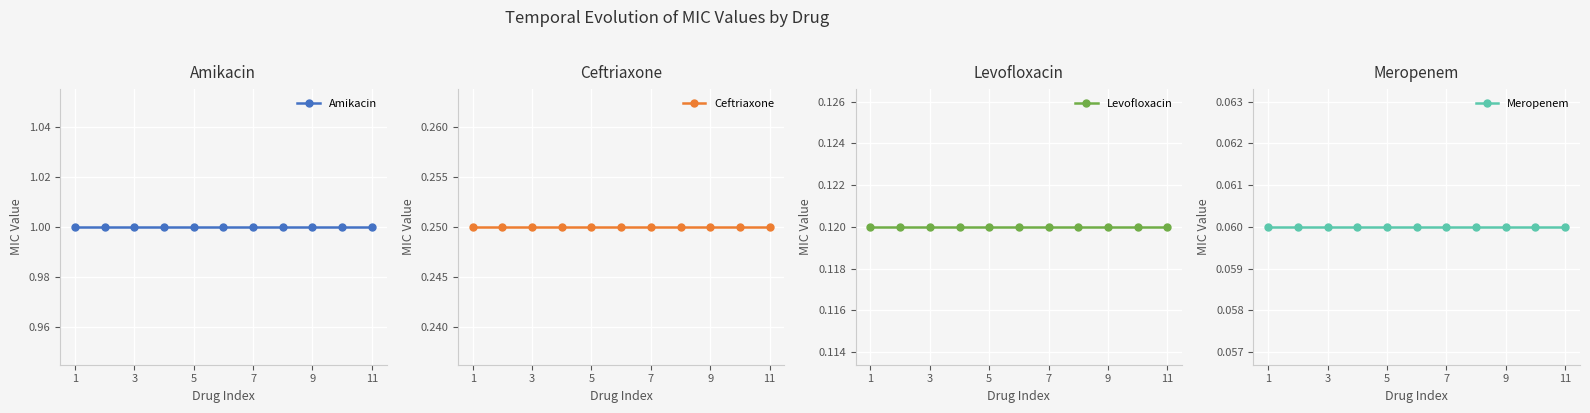

True or false: Levofloxacin and Meropenem cross at least once.

False